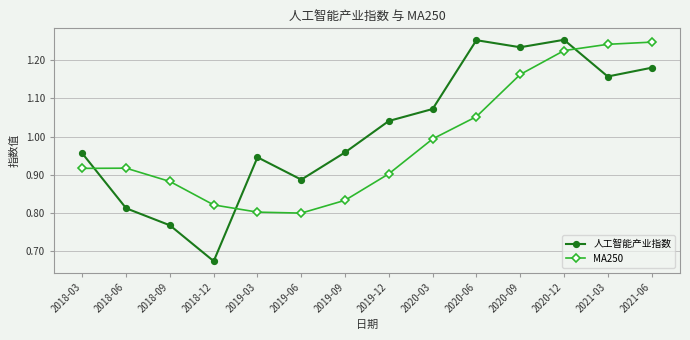

True or false: MA250 and 人工智能产业指数 cross at least once.

True